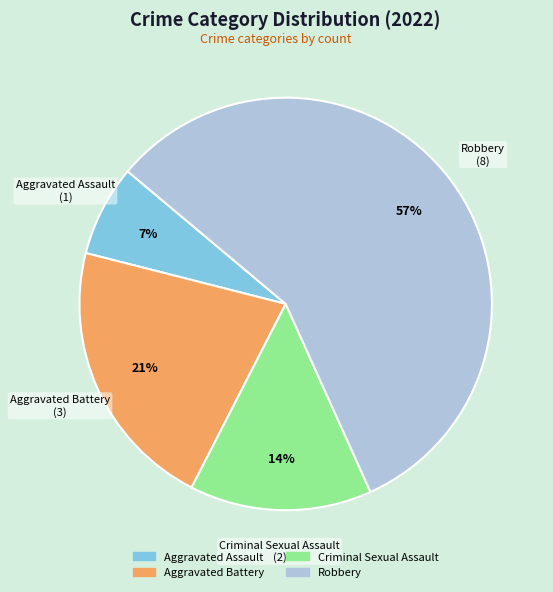

Which slice is the smallest?

Aggravated Assault